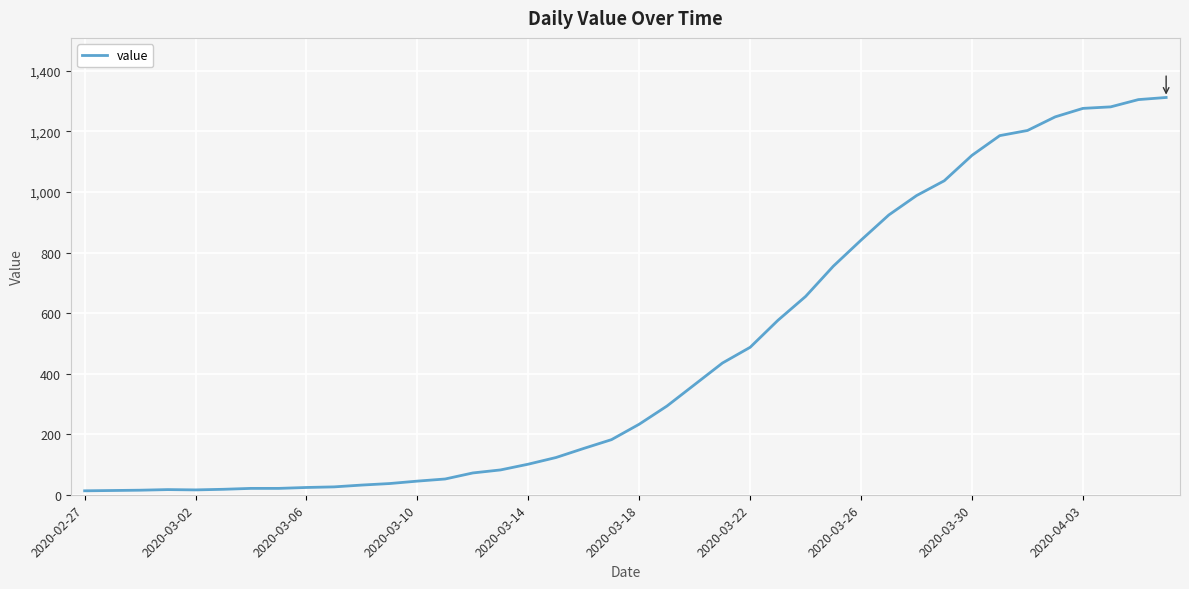

What is the difference between the maximum and minimum values?

1299